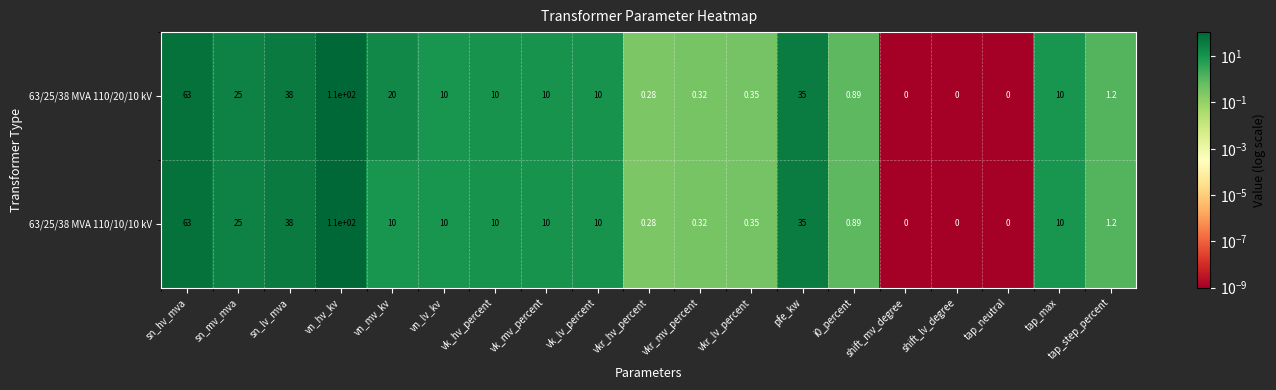

At which category is the sum across all series the highest?

vn_hv_kv